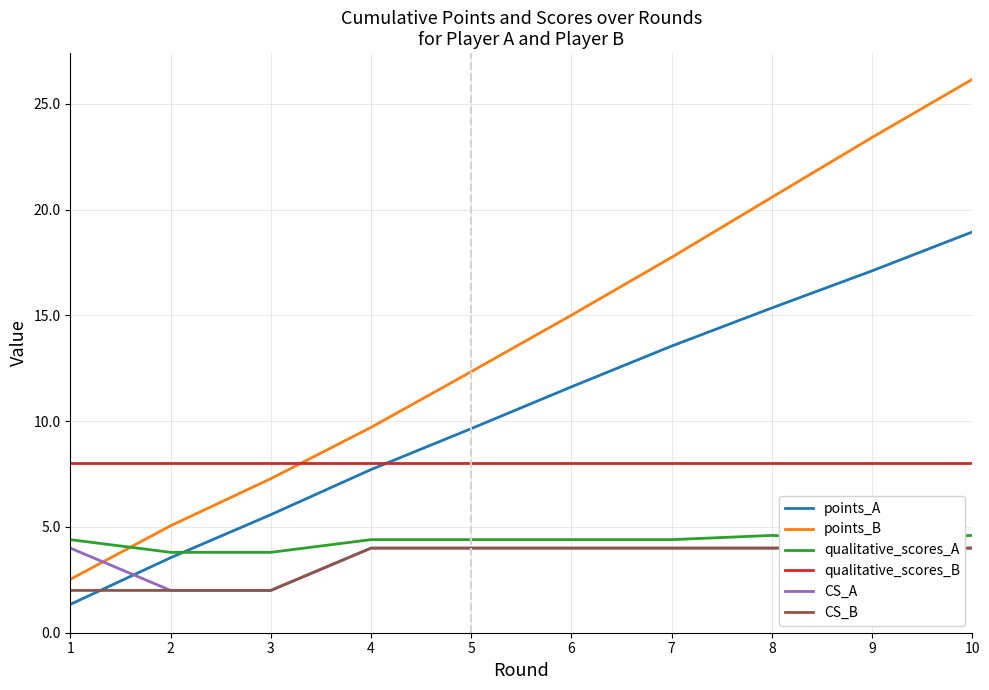

True or false: points_A has a value of 5.6 at 3.

True